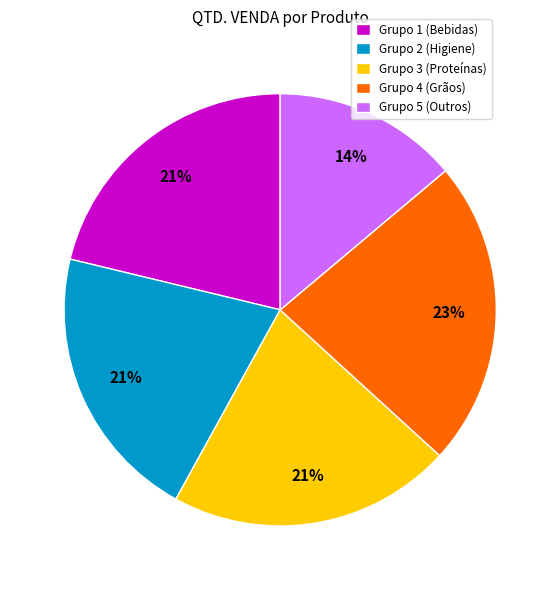

To the nearest percent, what portion does Grupo 2 (Higiene) represent?

21%